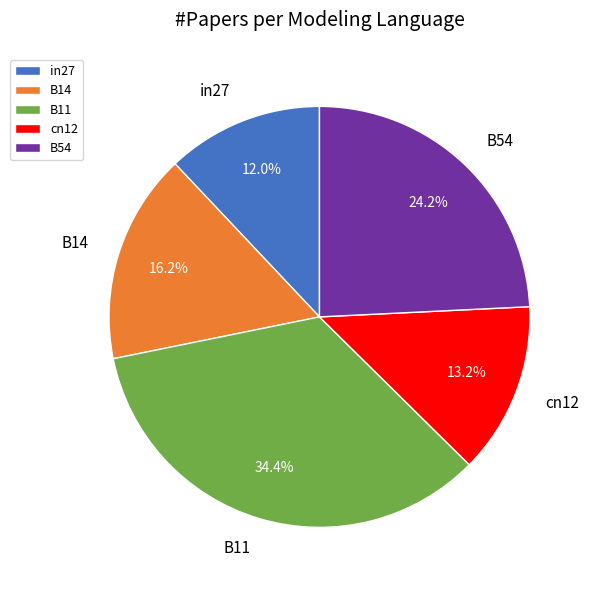

To the nearest percent, what is the difference between the B11 and cn12 slice percentages?

21%